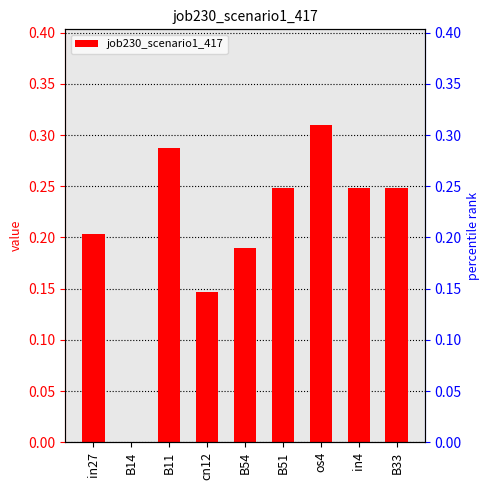

The value at in27 is 0.3. True or false?

False